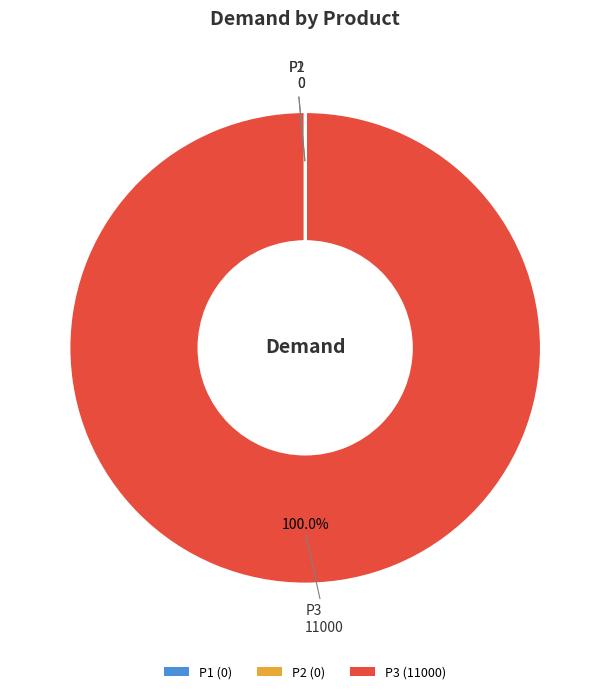

Which category accounts for the majority?

P3